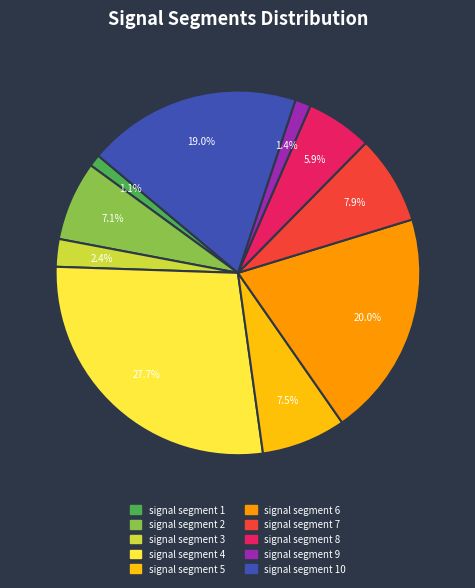

True or false: signal segment 10 accounts for 19% of the total.

True